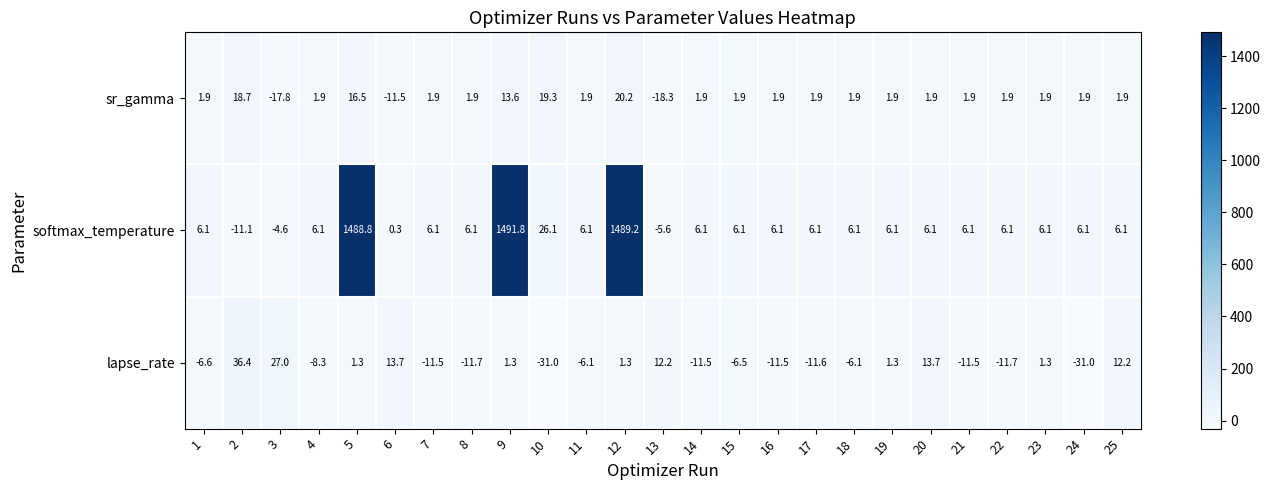

At which category is the sum across all series the highest?

12